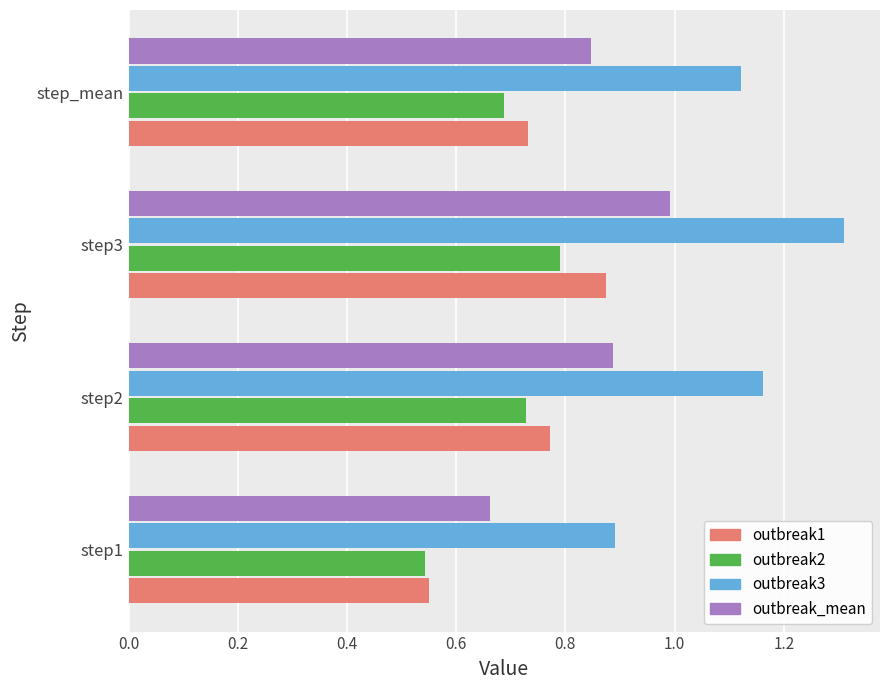

True or false: outbreak1 has a value of 0.4 at step2.

False